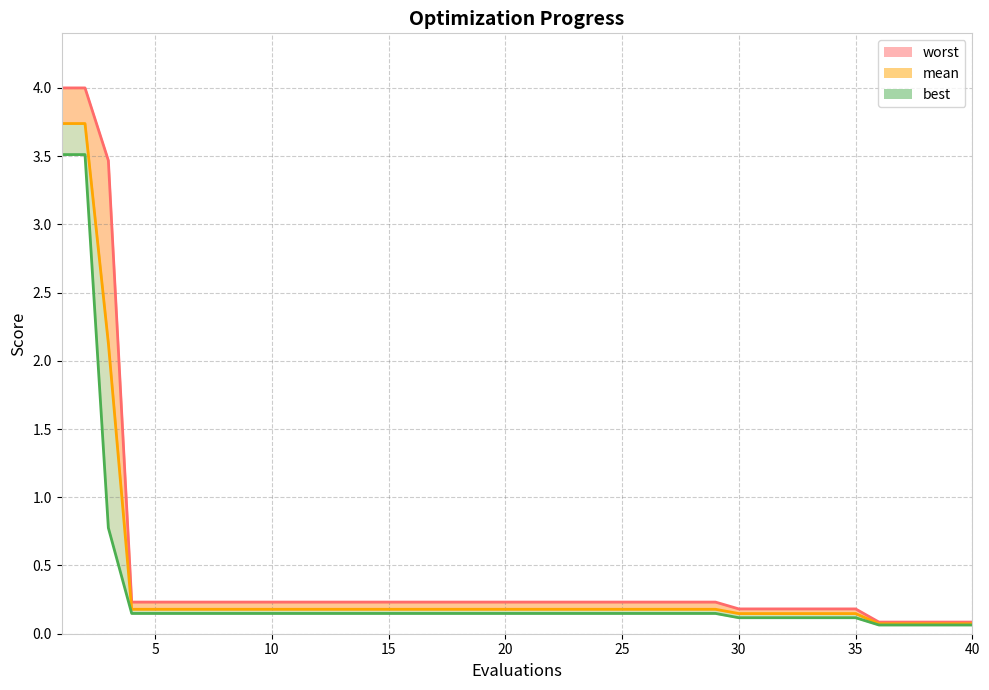

What is the total value across all series at 12?

0.6